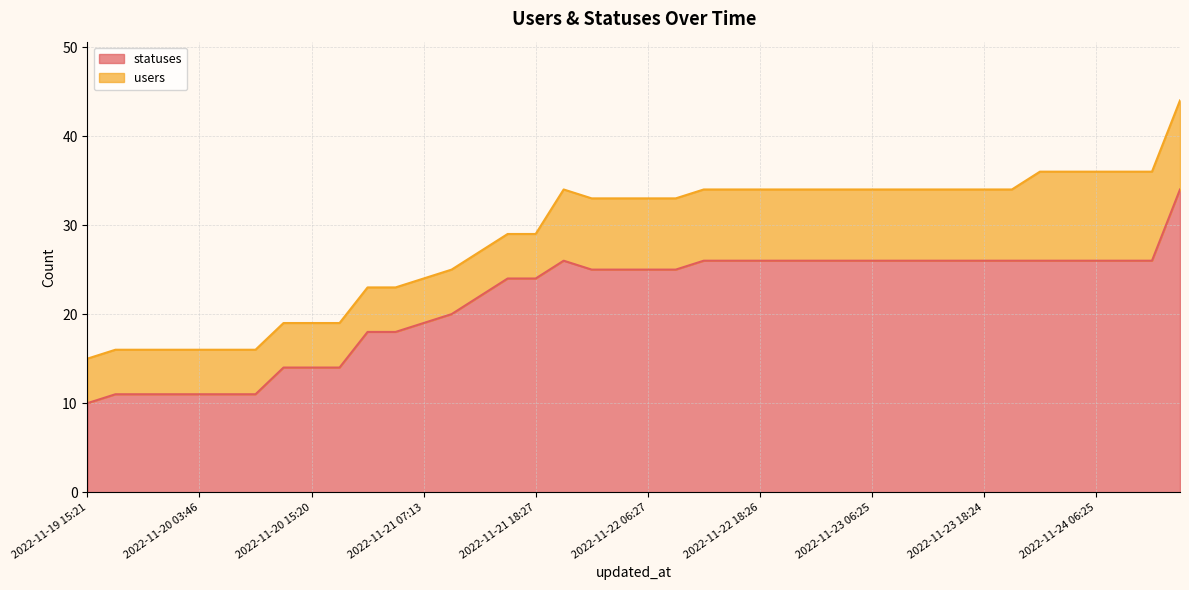

At which category does the chart reach its minimum across all series?

2022-11-19 15:21